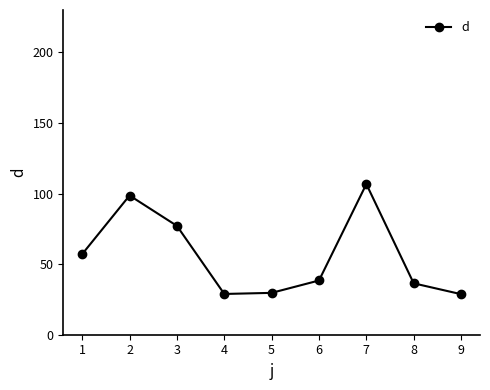

How many points are lower than both their immediate neighbors (excluding endpoints)?

1